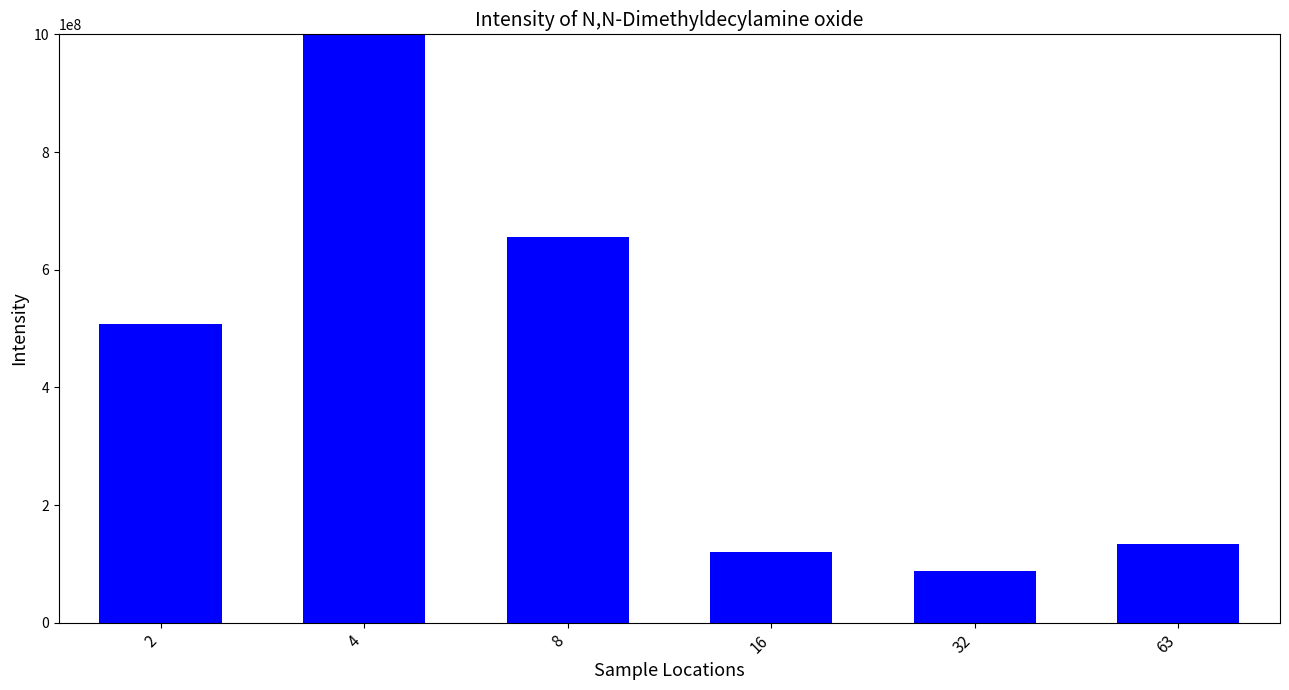

How many bars are there in total?

6